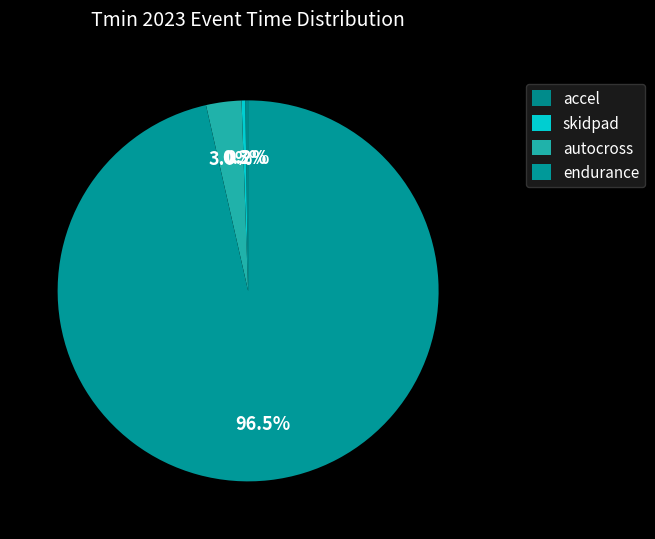

Count the number of slices in the pie.

4